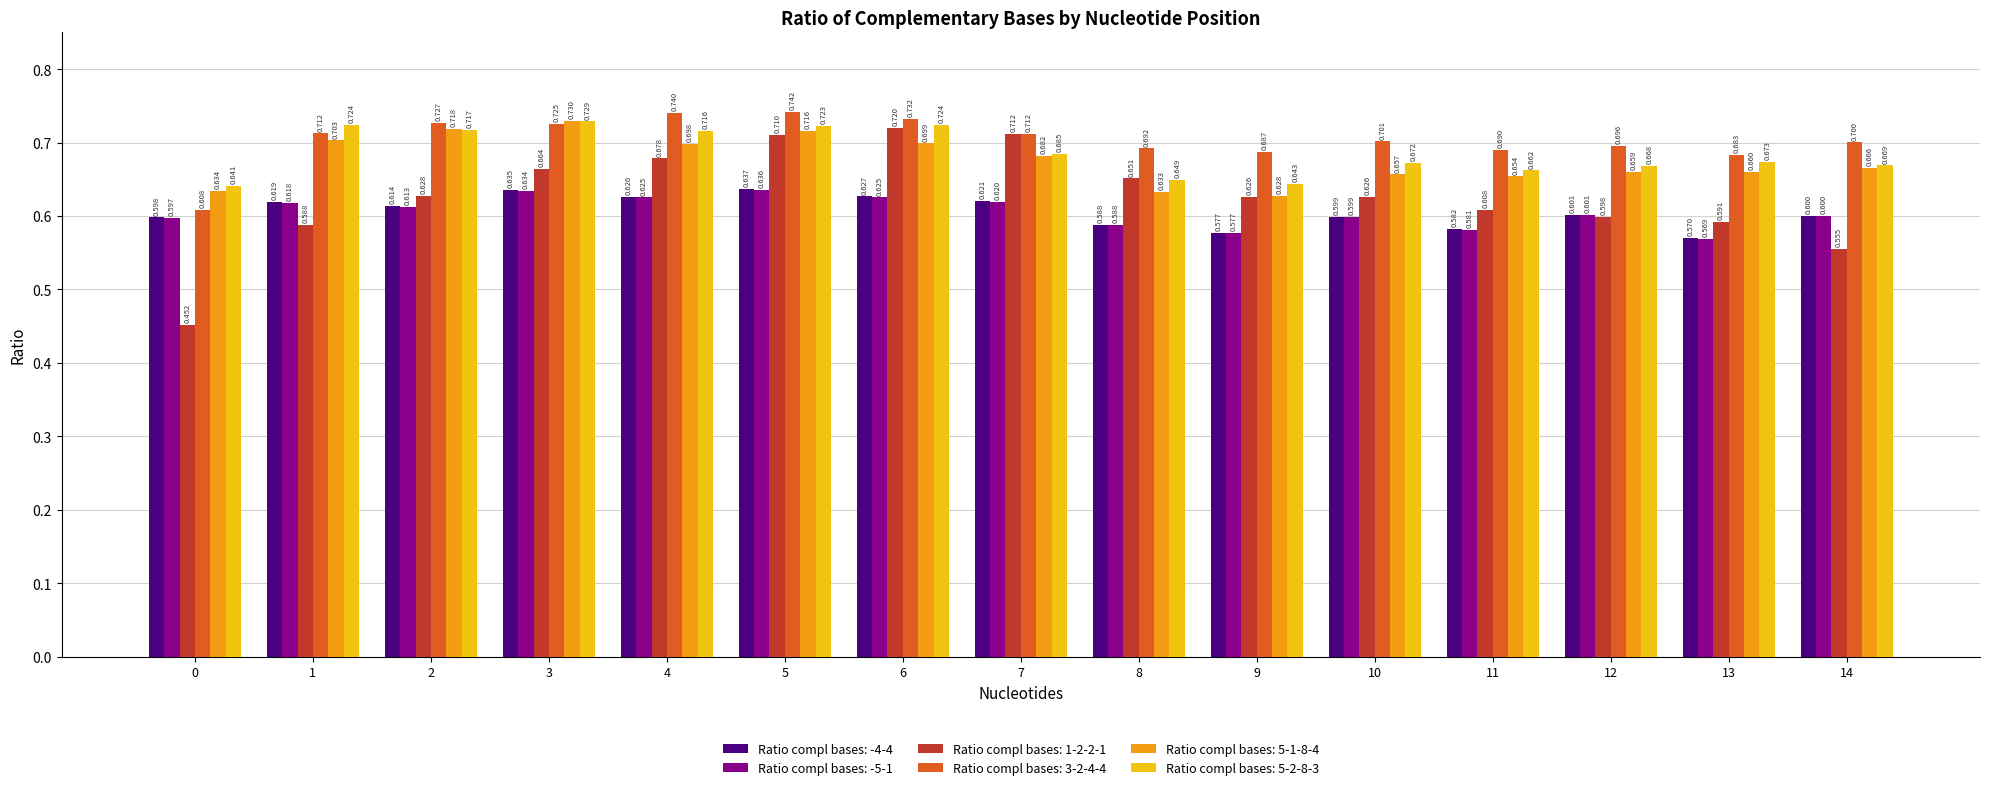

What is the difference between the second highest and second lowest values in the Ratio compl bases: -4-4 series?

0.1